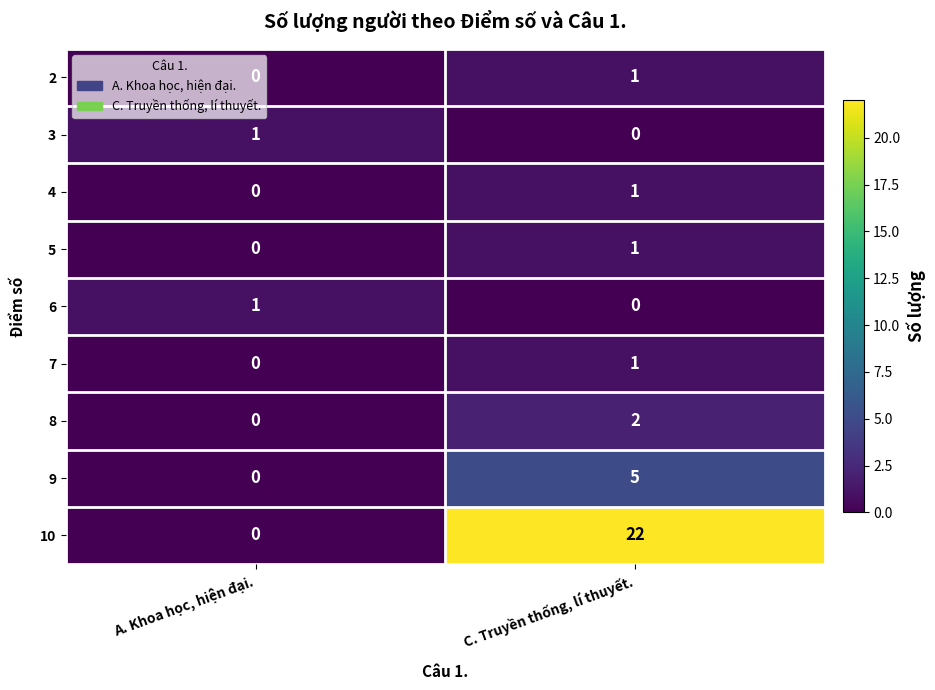

What is the difference between the maximum and minimum values in the 10 series?

22